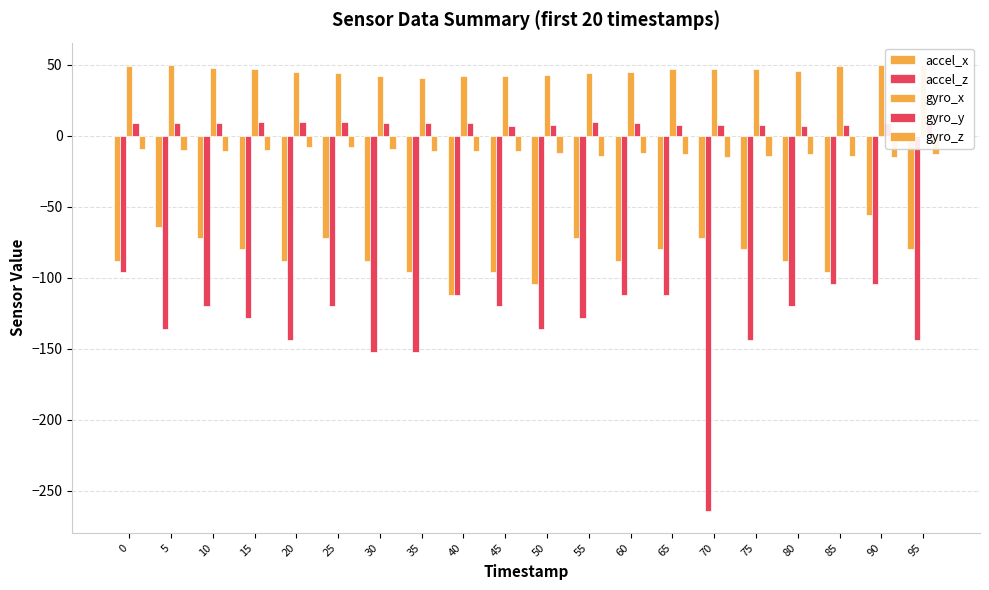

Reading left to right, what are all the values shown in this chart?

accel_x: -88	-64	-72	-80	-88	-72	-88	-96	-112	-96	-104	-72	-88	-80	-72	-80	-88	-96	-56	-80
accel_z: -96	-136	-120	-128	-144	-120	-152	-152	-112	-120	-136	-128	-112	-112	-264	-144	-120	-104	-104	-144
gyro_x: 49	50	48	47	45	44	42	41	42	42	43	44	45	47	47	47	46	49	50	50
gyro_y: 9	9	9	10	10	10	9	9	9	7	8	10	9	8	8	8	7	8	9	9
gyro_z: -9	-10	-11	-10	-8	-8	-9	-11	-11	-11	-12	-14	-12	-13	-15	-14	-13	-14	-15	-13